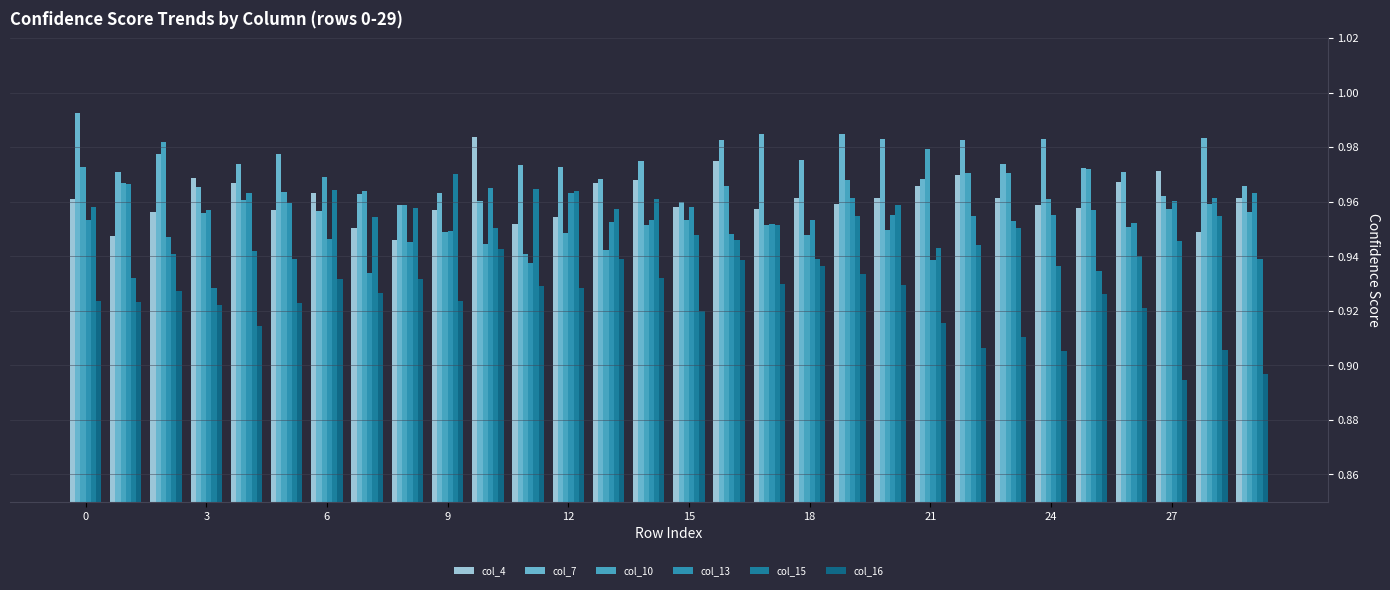

How many data points does each series have?

30